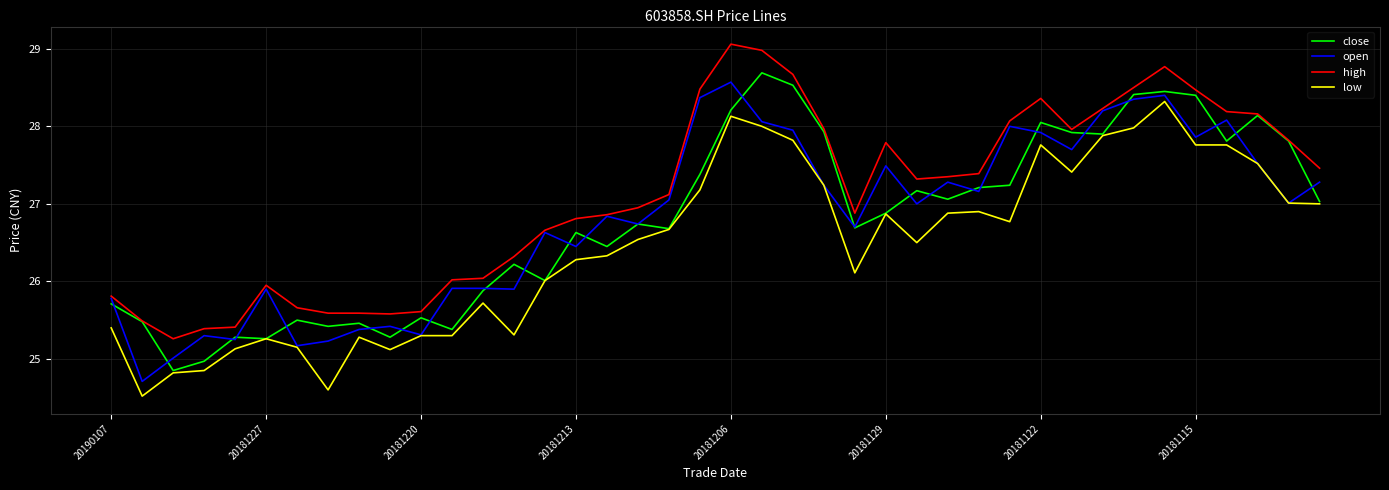

What is the highest value of the high series?

29.1